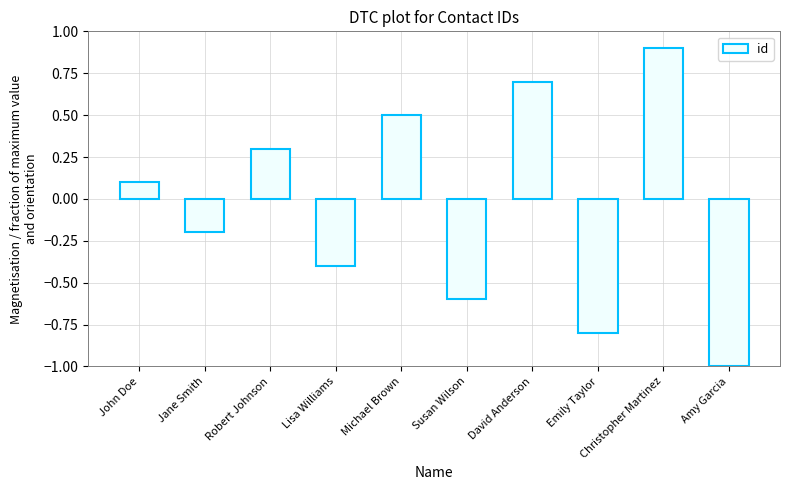

What is the sum of all values?

-0.5